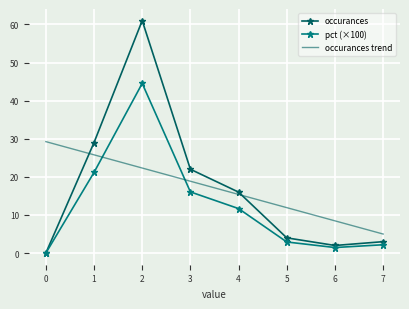

True or false: occurances has more than 1 points higher than both neighbors.

False